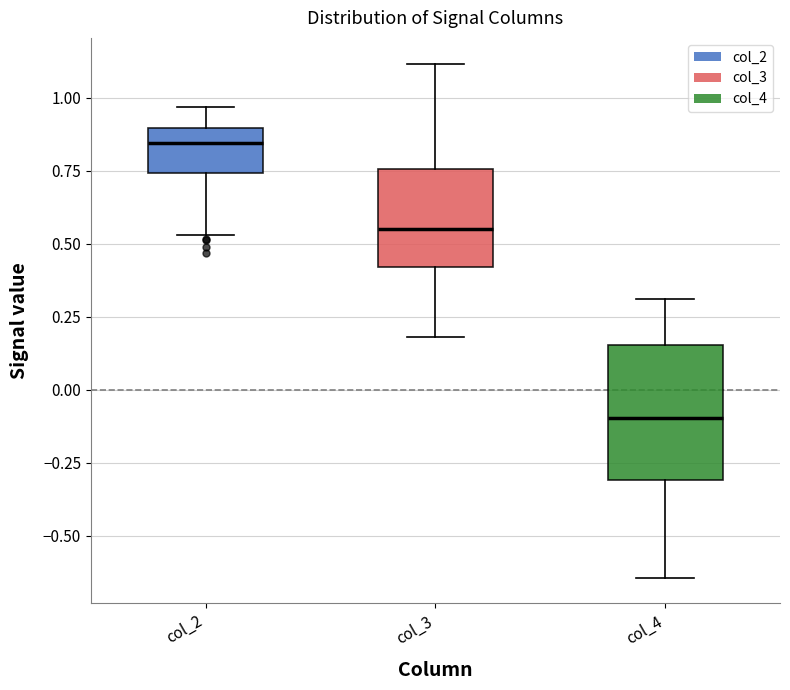

Reading left to right, read every box against the y-axis: the position of its median line, the range the box covers, and the ends of its whiskers. The values are not printed on the chart, so give them approximately, as read against the axis.

col_2: median 0.85, box 0.75 to 0.90, whiskers 0.55 to 0.95
col_3: median 0.55, box 0.40 to 0.75, whiskers 0.20 to 1.10
col_4: median -0.10, box -0.30 to 0.15, whiskers -0.65 to 0.30